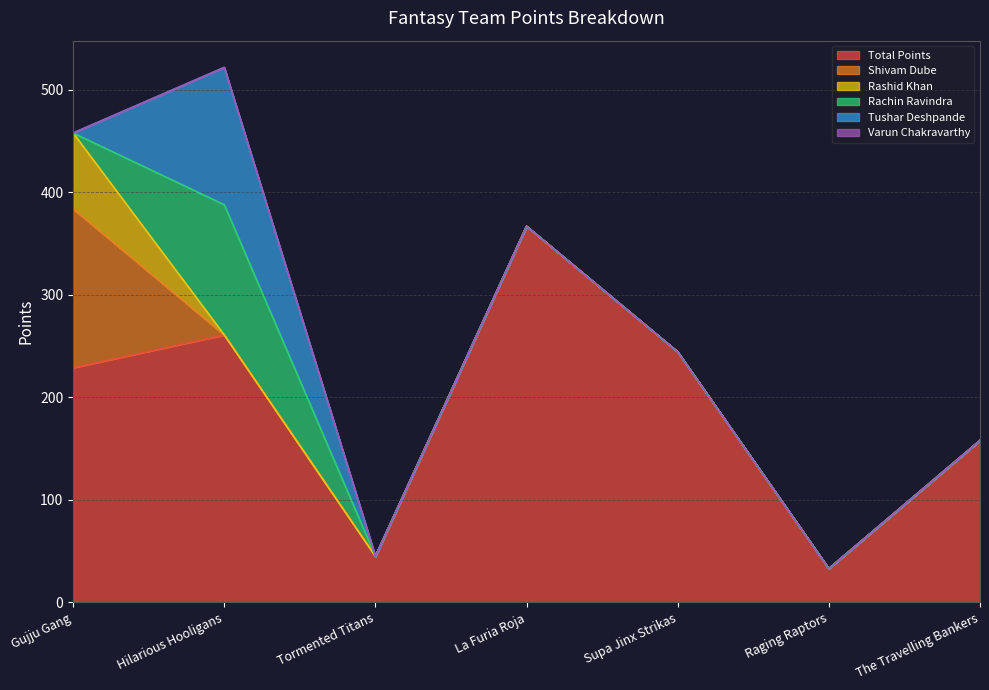

Reading left to right, list all the values displayed in this chart.

Total Points: 229.0	261.0	45.0	367.0	244.5	33.0	158.0
Shivam Dube: 155.0	0.0	0.0	0.0	0.0	0.0	0.0
Rashid Khan: 74.0	0.0	0.0	0.0	0.0	0.0	0.0
Rachin Ravindra: 0.0	127.0	0.0	0.0	0.0	0.0	0.0
Tushar Deshpande: 0.0	134.0	0.0	0.0	0.0	0.0	0.0
Varun Chakravarthy: 0.0	0.0	0.0	0.0	0.0	0.0	0.0